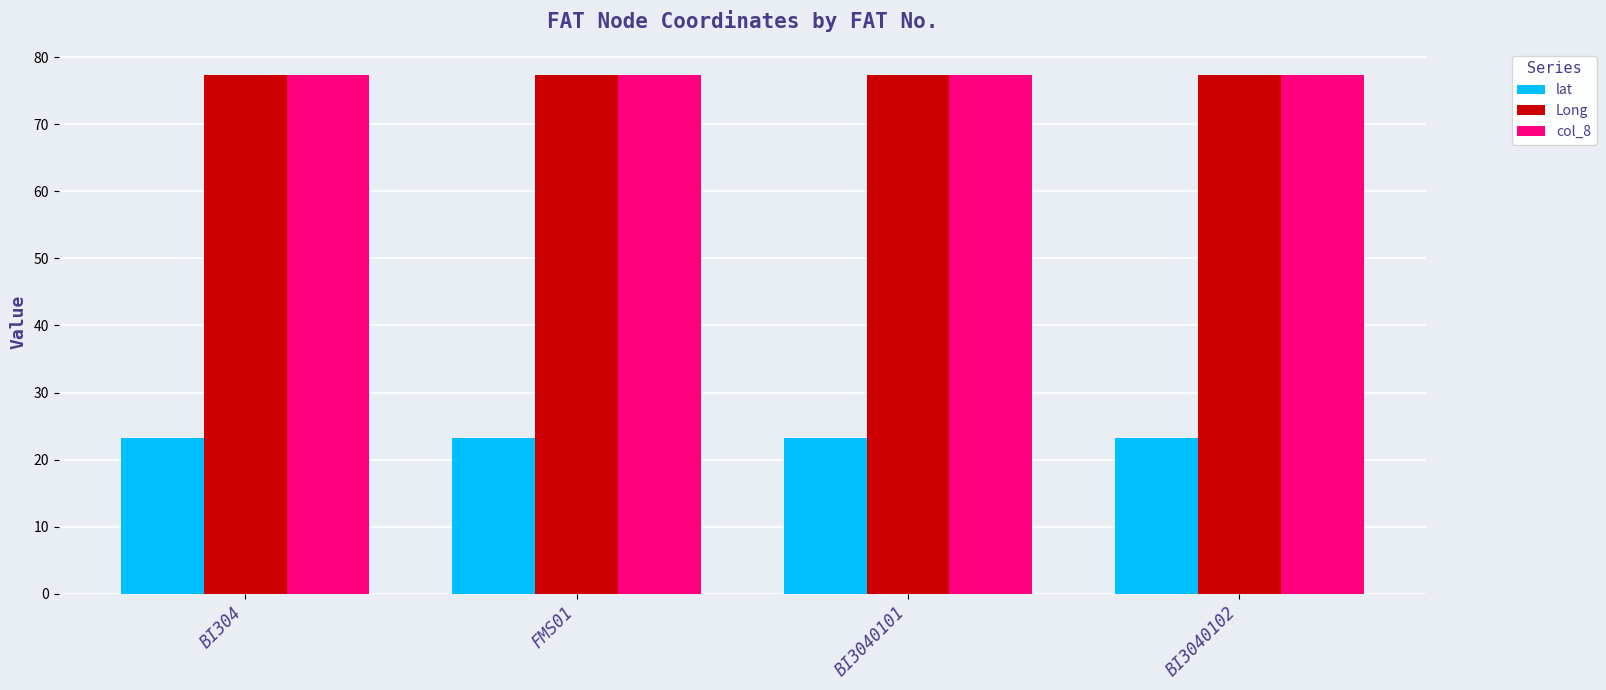

What is the sum of all col_8 values?

309.4